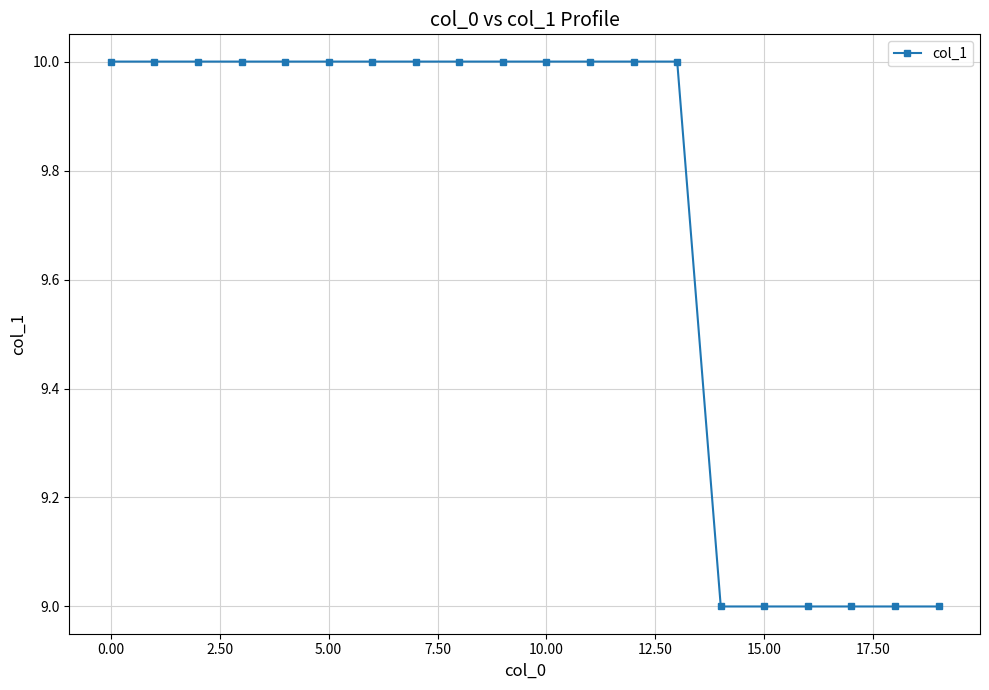

Reading left to right, extract all data points from this chart.

10	10	10	10	10	10	10	10	10	10	10	10	10	10	9	9	9	9	9	9